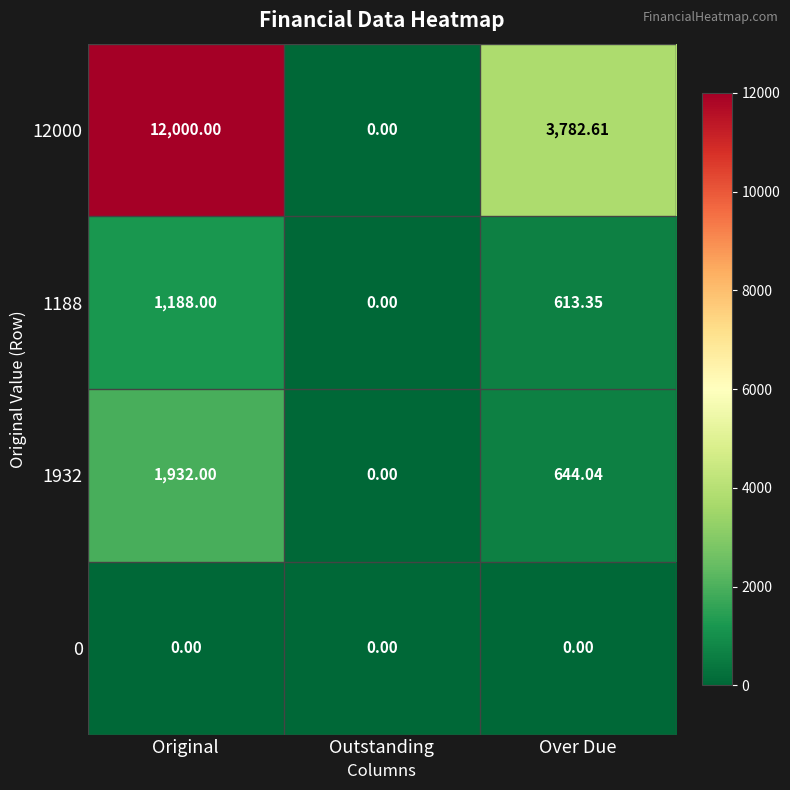

What is the maximum value shown in the chart?

12000.0